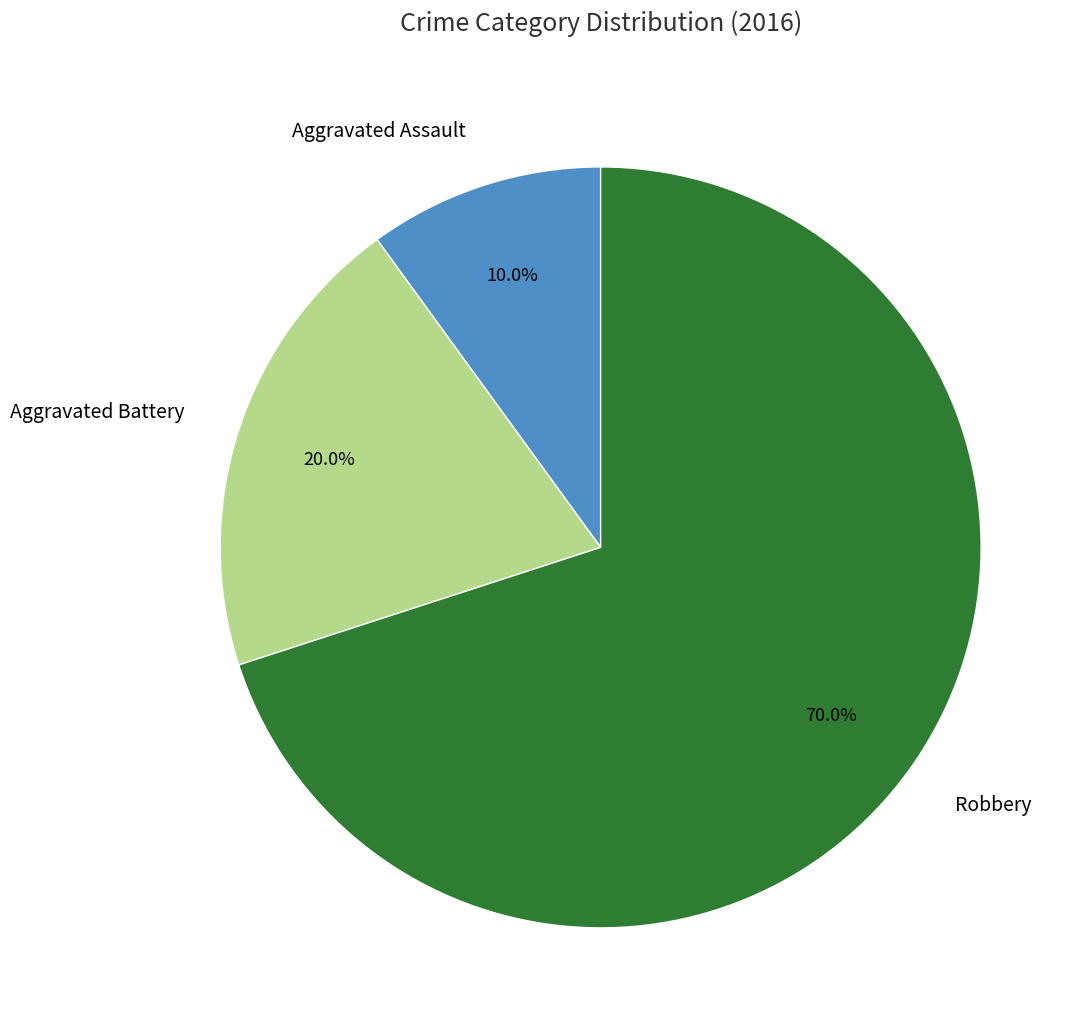

What is the smallest slice in the pie chart?

Aggravated Assault